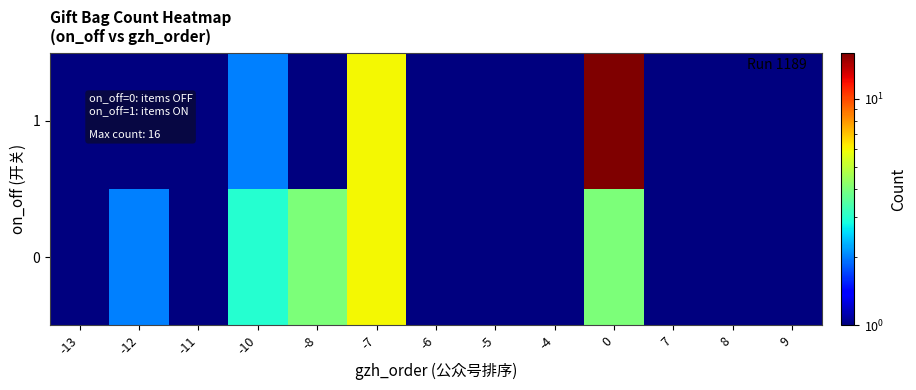

Rank the series by their average value, from highest to lowest.

0, 1